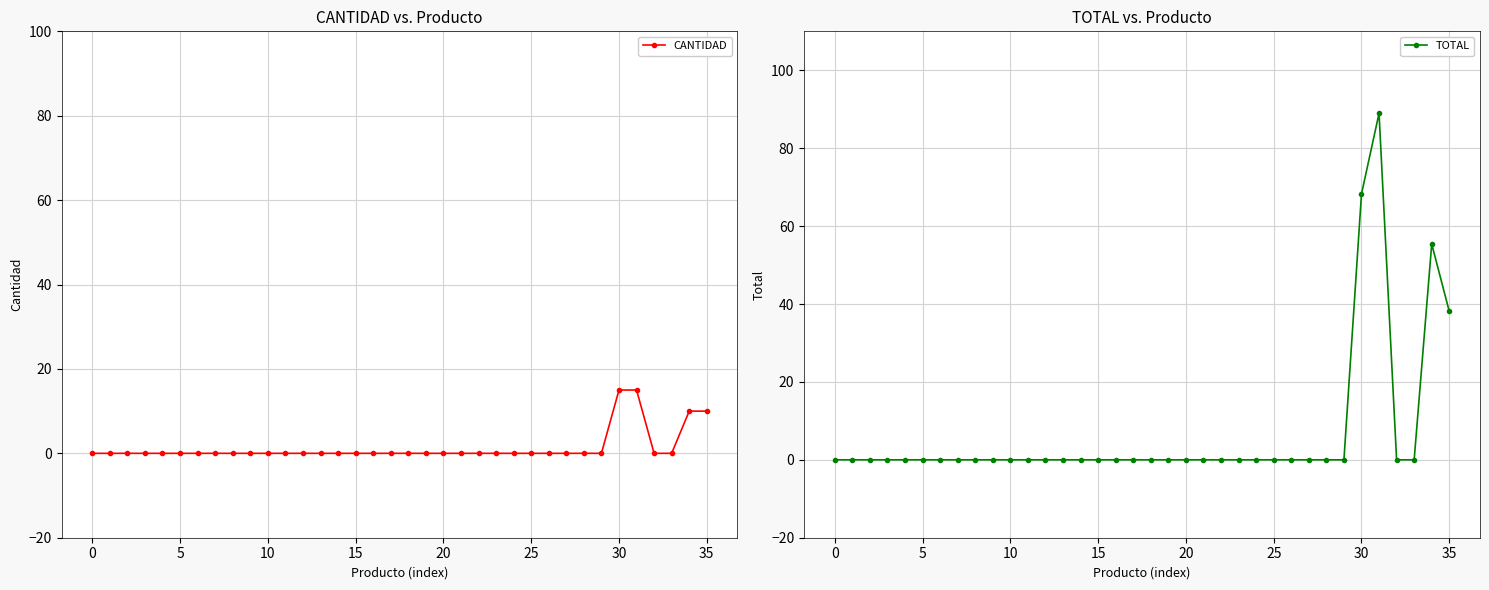

Reading left to right, transcribe all the data shown in this chart.

CANTIDAD: 0.0	0.0	0.0	0.0	0.0	0.0	0.0	0.0	0.0	0.0	0.0	0.0	0.0	0.0	0.0	0.0	0.0	0.0	0.0	0.0	0.0	0.0	0.0	0.0	0.0	0.0	0.0	0.0	0.0	0.0	15.0	15.0	0.0	0.0	10.0	10.0
TOTAL: 0.0	0.0	0.0	0.0	0.0	0.0	0.0	0.0	0.0	0.0	0.0	0.0	0.0	0.0	0.0	0.0	0.0	0.0	0.0	0.0	0.0	0.0	0.0	0.0	0.0	0.0	0.0	0.0	0.0	0.0	68.2	89.0	0.0	0.0	55.4	38.1